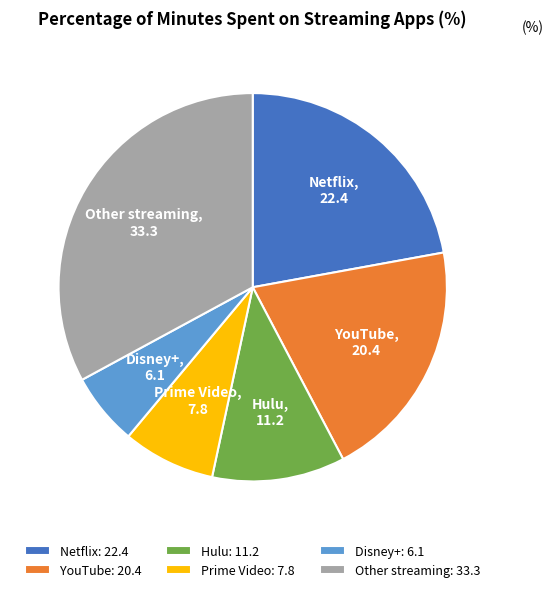

How many segments does this pie chart have?

6